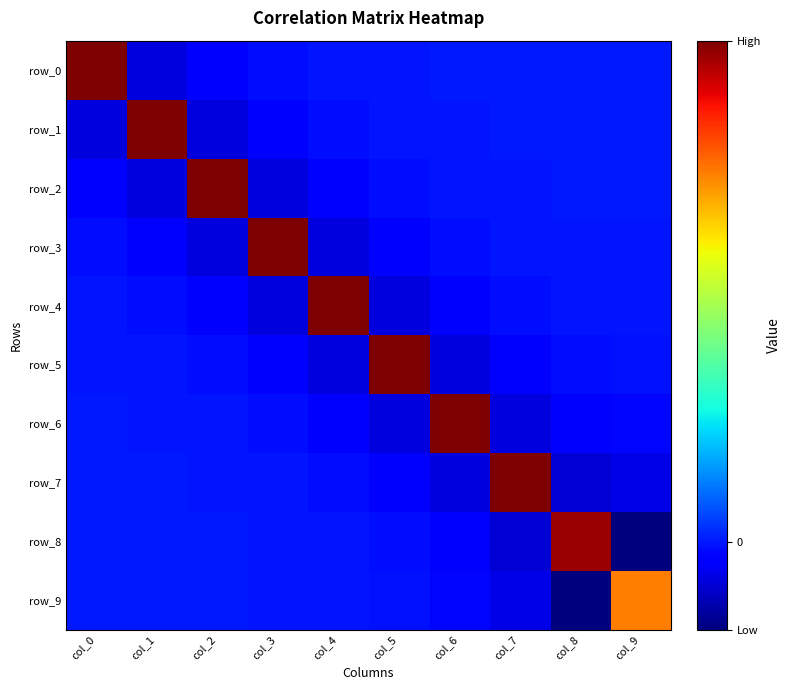

How many values in row_0 are below zero?

9